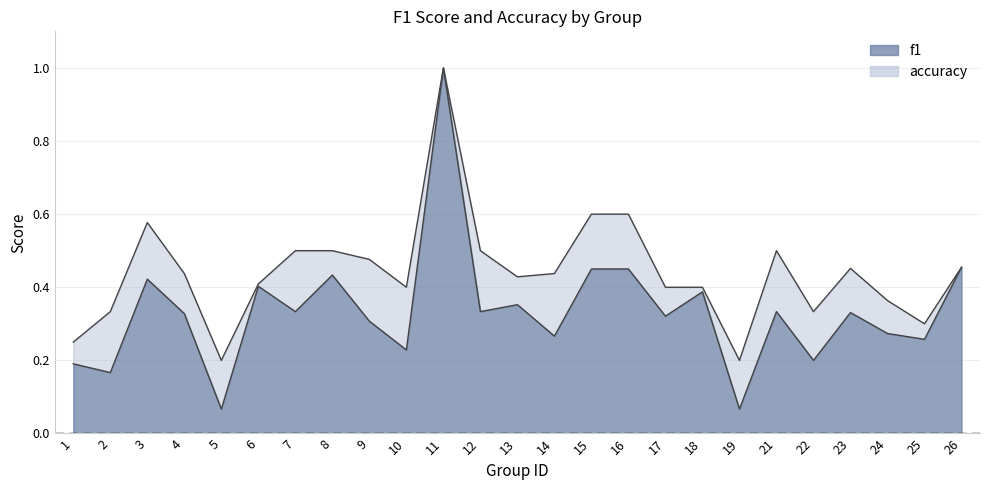

The value of f1 at 26 is 0.5. True or false?

True